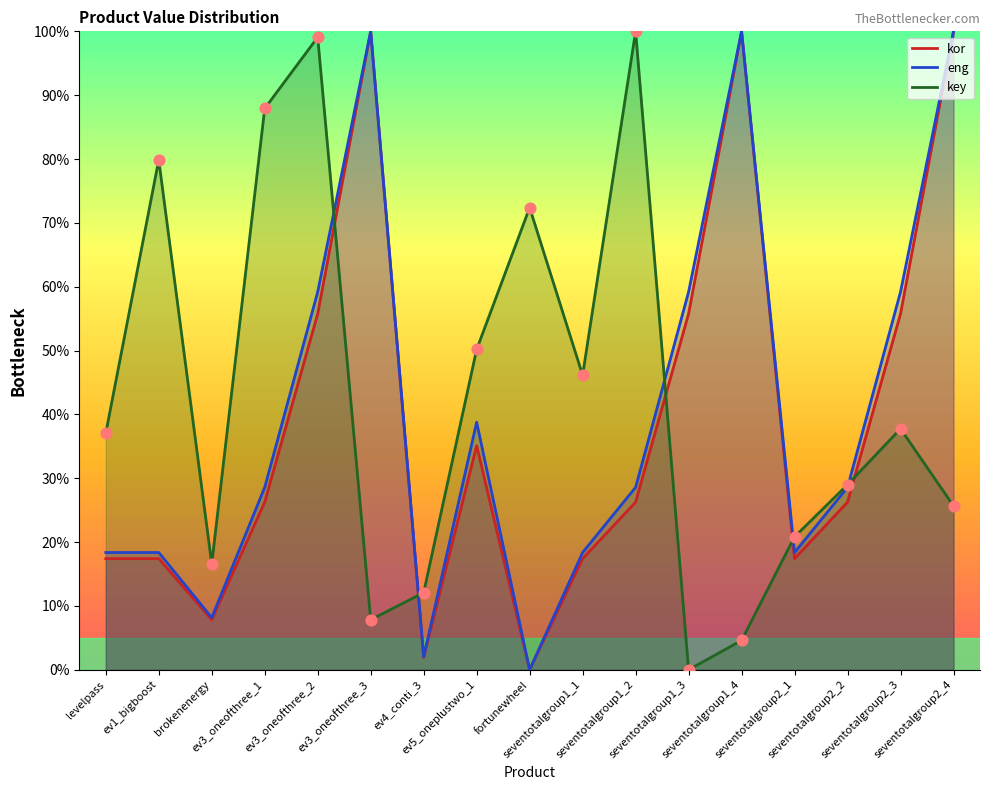

Is the value of kor at seventotalgroup2_4 greater than the value of eng at seventotalgroup2_1?

Yes